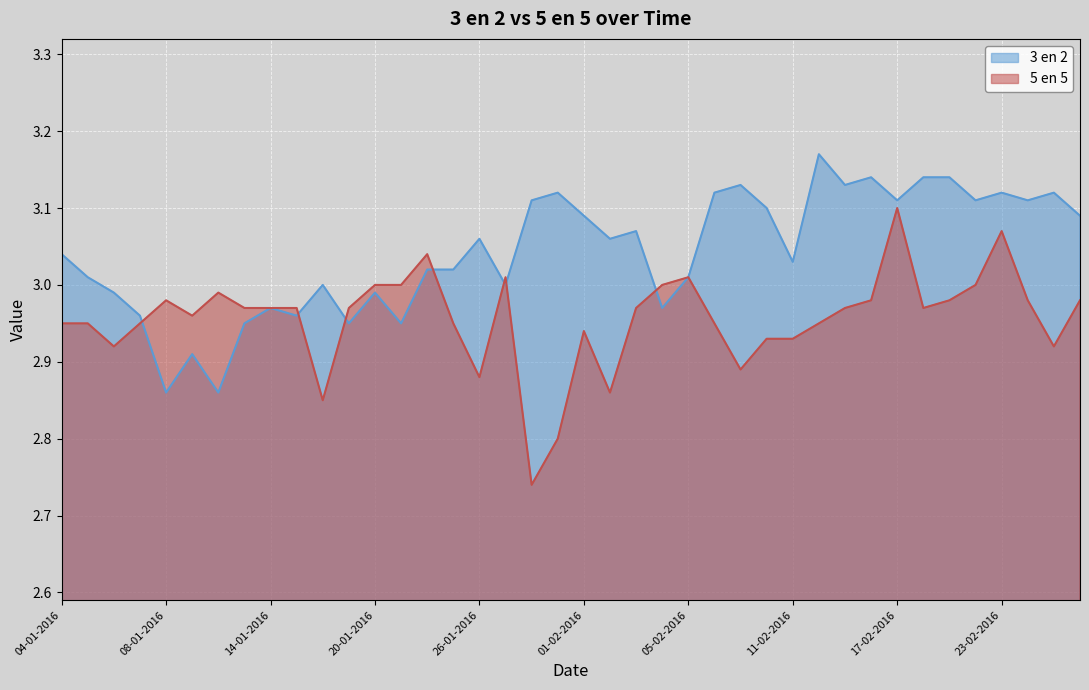

What is the average value of the 3 en 2 series?

3.0